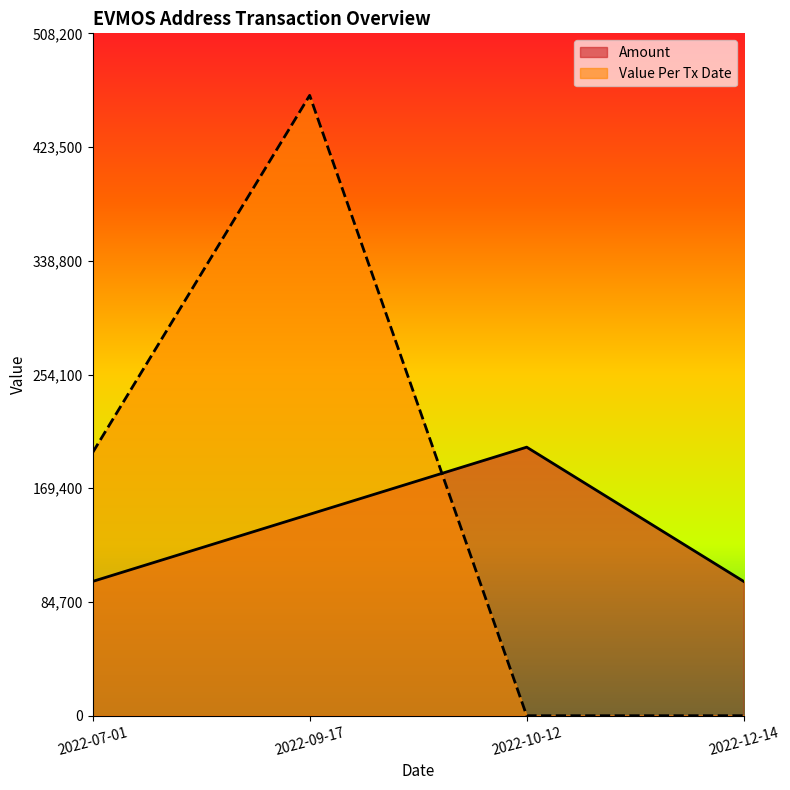

How many Value Per Tx Date values are between 0 and 462000?

4